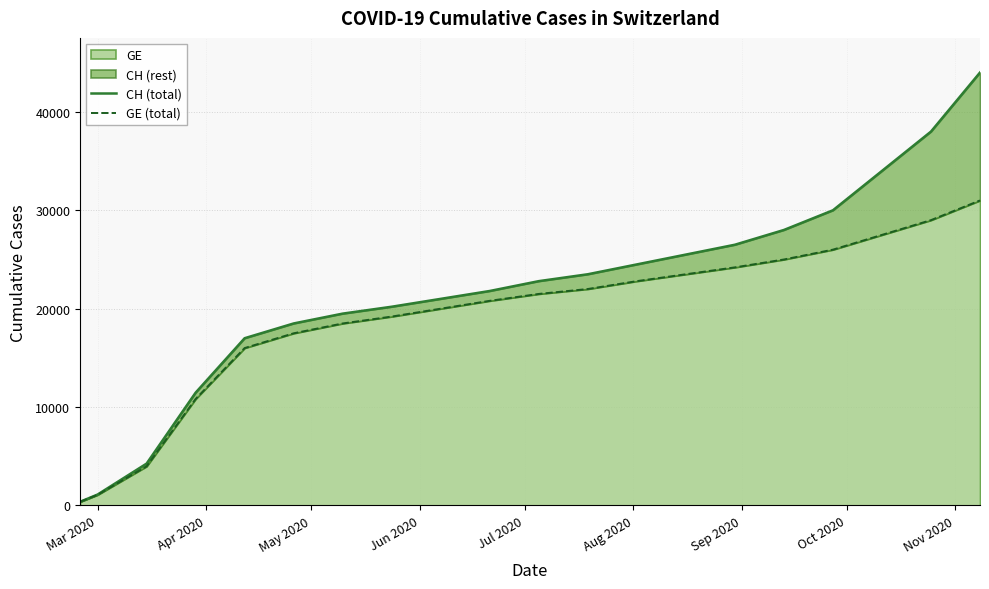

What is the highest value of the GE series?

31000